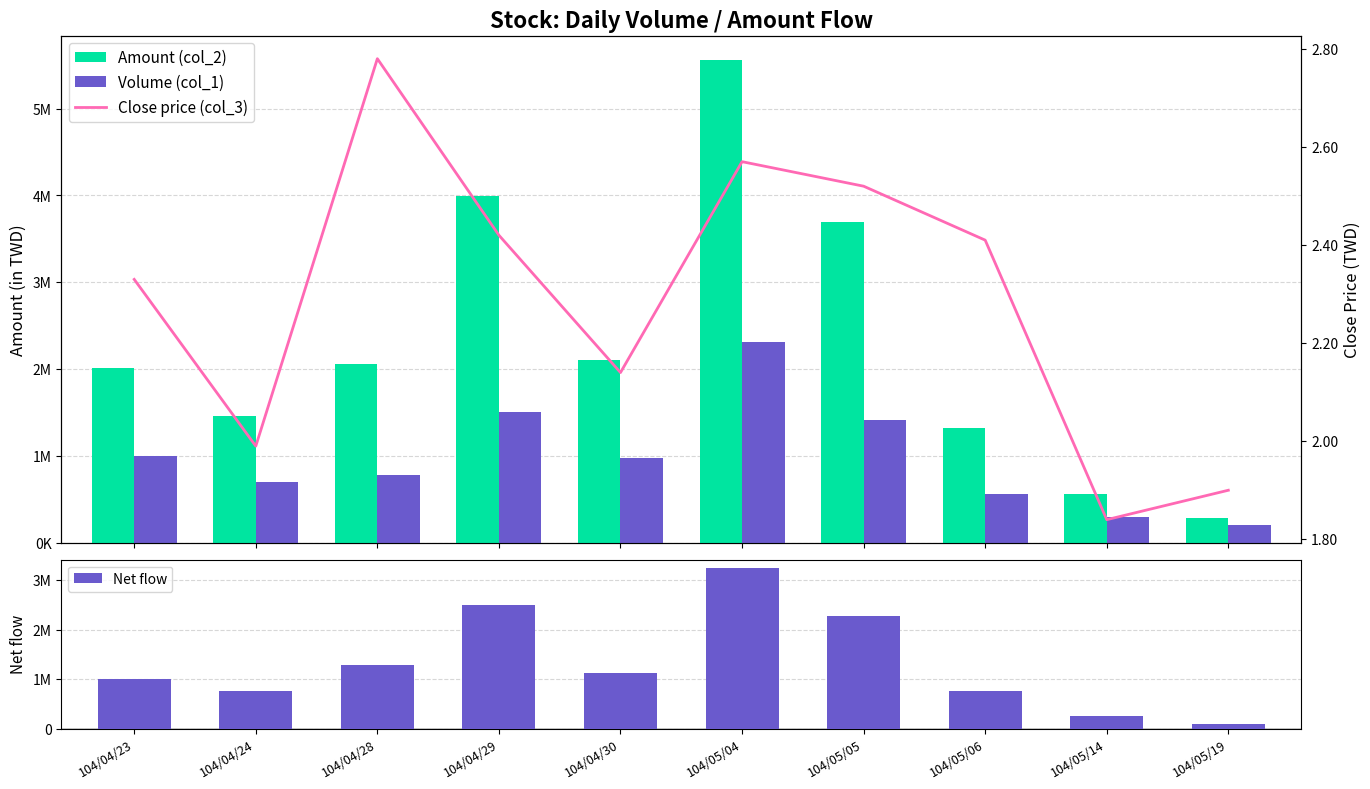

What is the greatest value displayed?

5561550.0